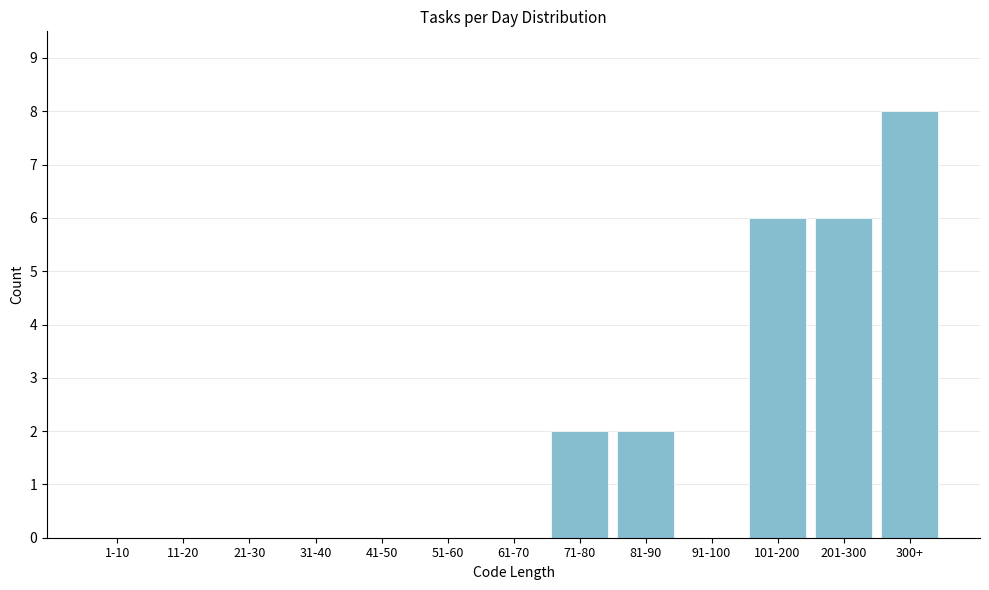

Reading left to right, extract all data points from this chart.

1-10=0	11-20=0	21-30=0	31-40=0	41-50=0	51-60=0	61-70=0	71-80=2	81-90=2	91-100=0	101-200=6	201-300=6	300+=8